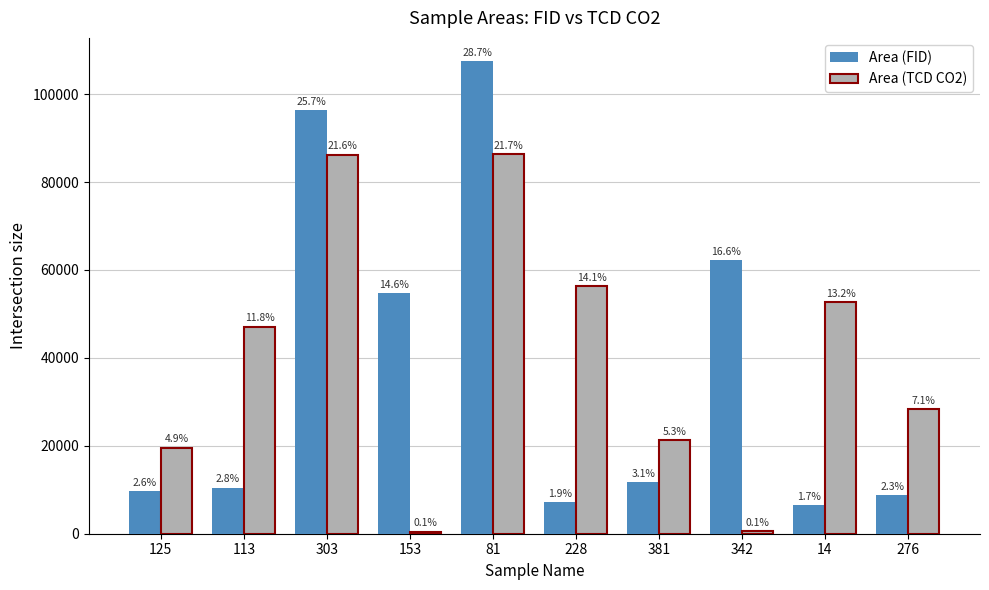

What is the value of the Area (FID) bar at the 8th from the left?

62224